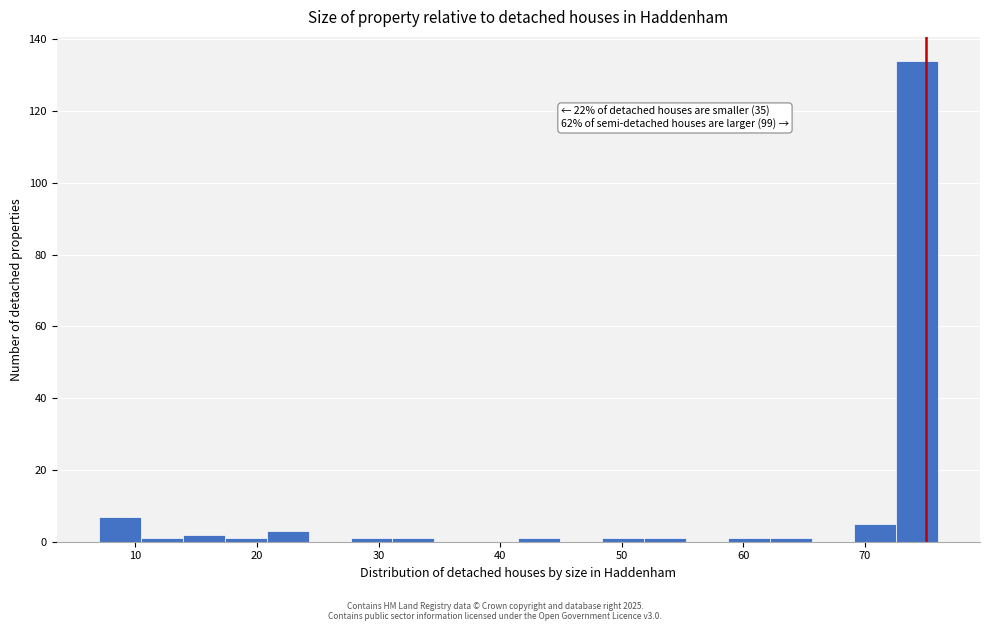

Around what value on the x-axis is the tallest bar? Give the approximate position of its centre, as read against the axis.

74